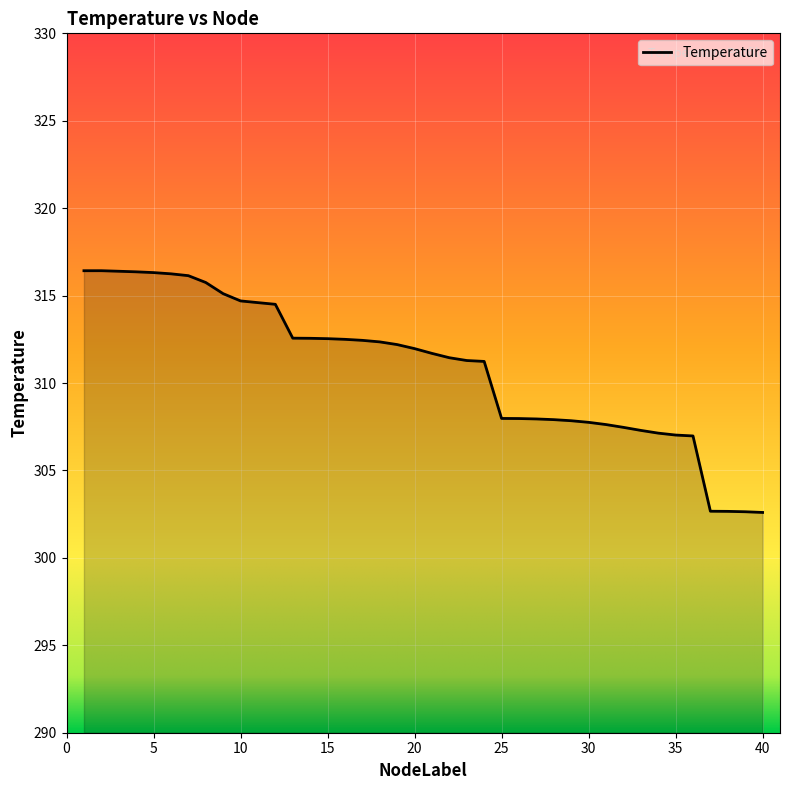

What is the greatest value displayed?

316.4